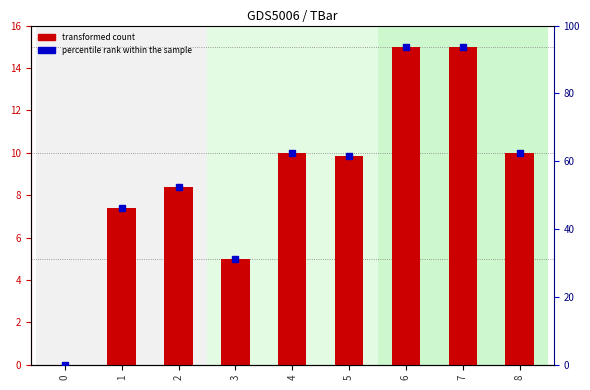

Read the percentile rank within the sample value at 6.

93.8